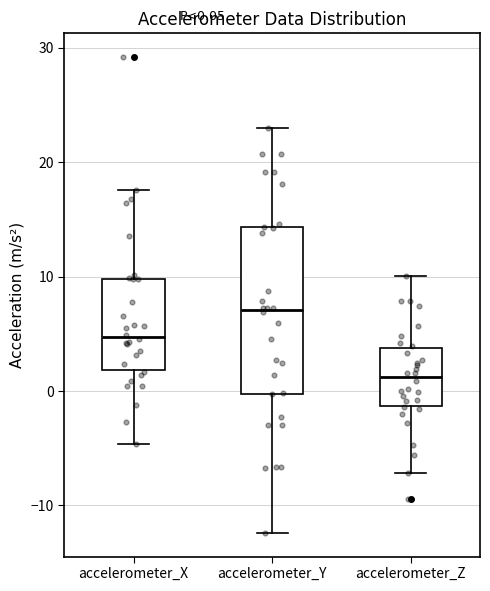

Which box's median line is the highest?

accelerometer_Y